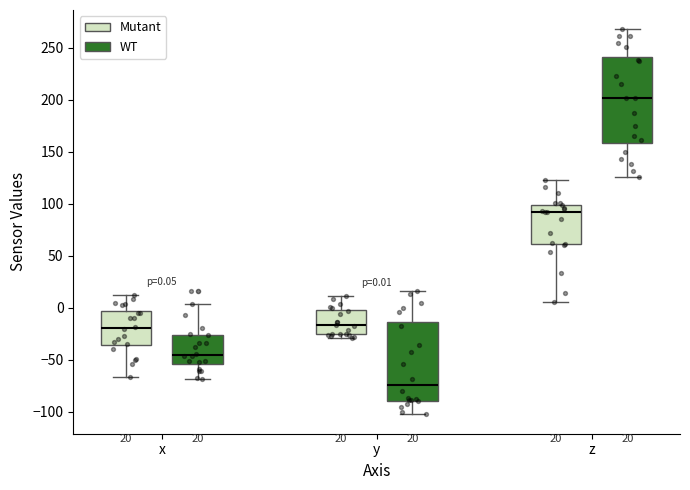

Which box is the tallest, from its lower edge to its upper edge?

z (WT)